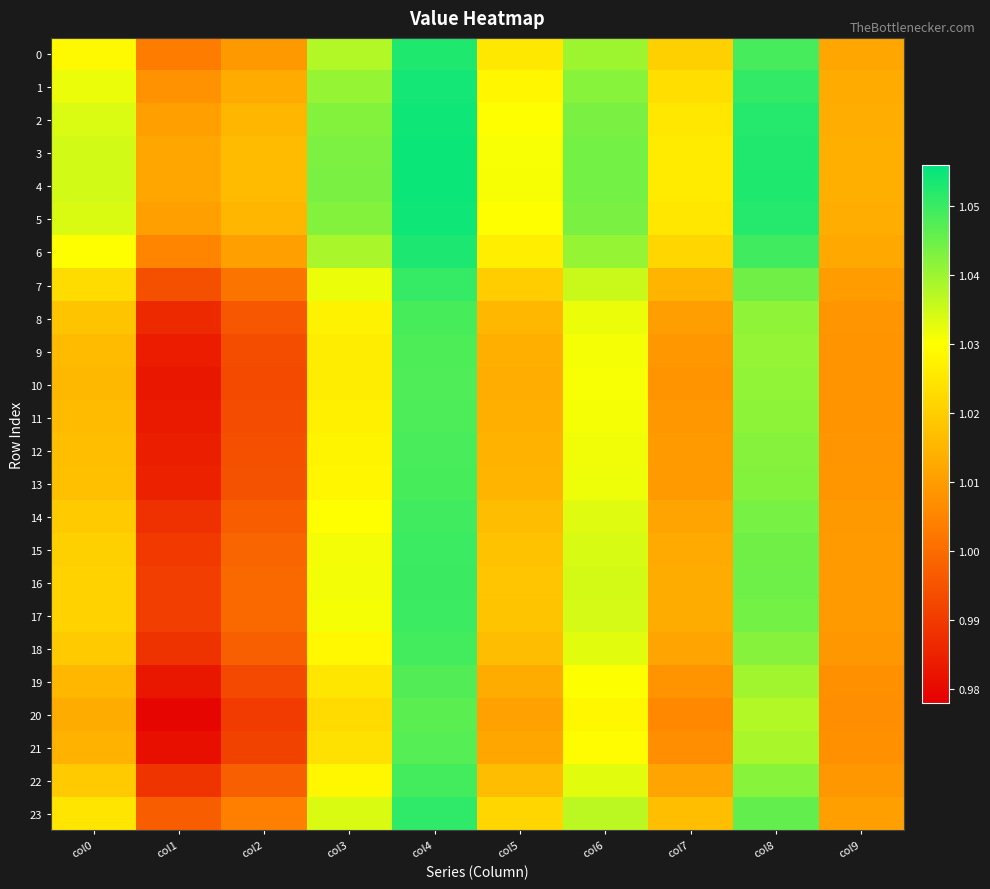

How many series are shown in this chart?

24